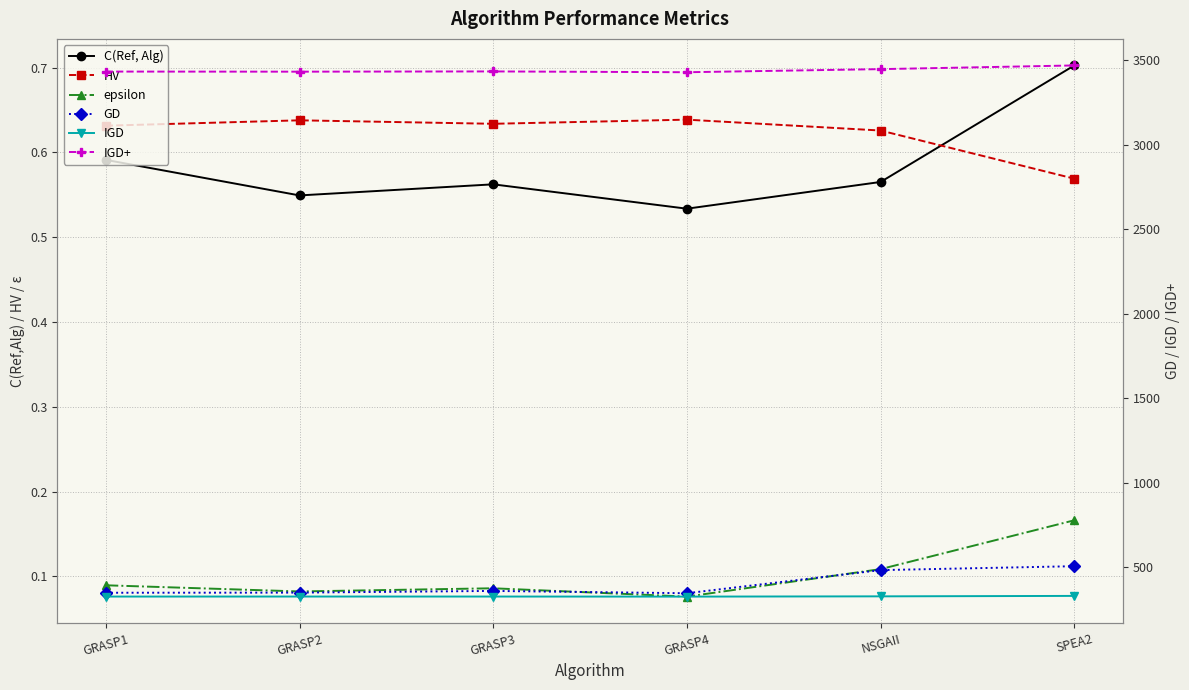

True or false: epsilon and GD cross at least once.

False